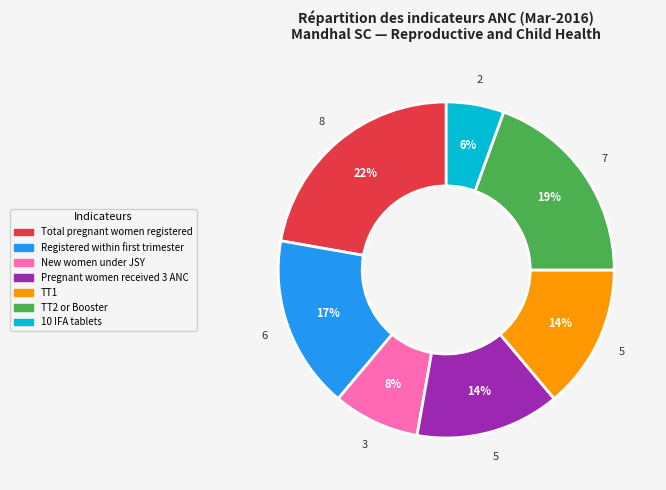

Count the number of slices in the pie.

7